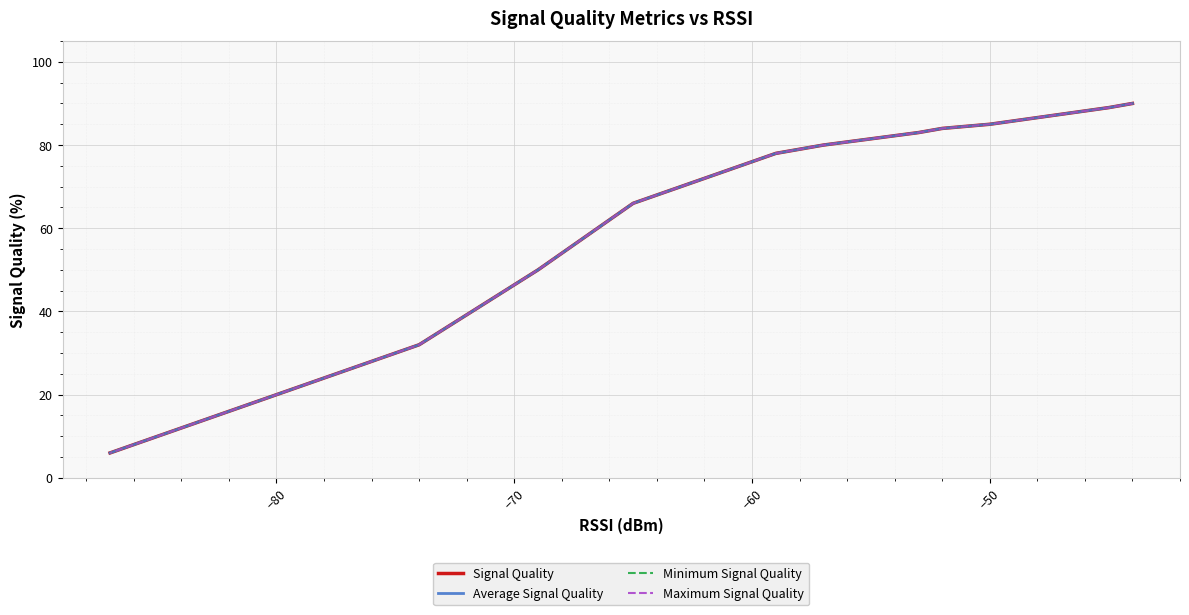

True or false: Minimum Signal Quality has more than 2 interior local peaks.

False